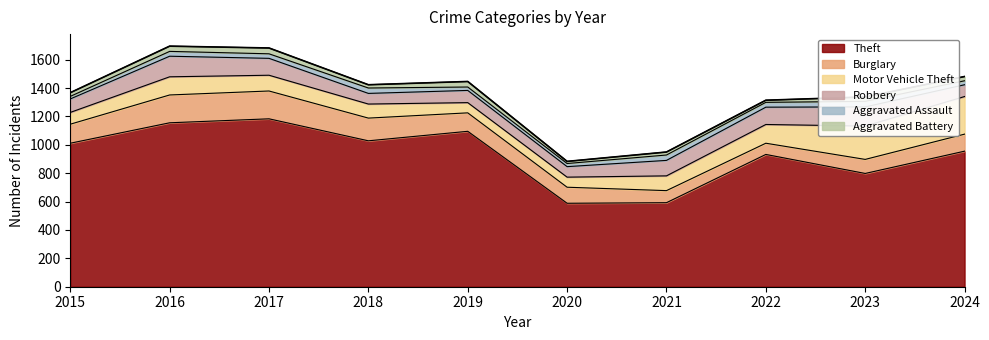

Where is the first local minimum for Aggravated Battery?

2018